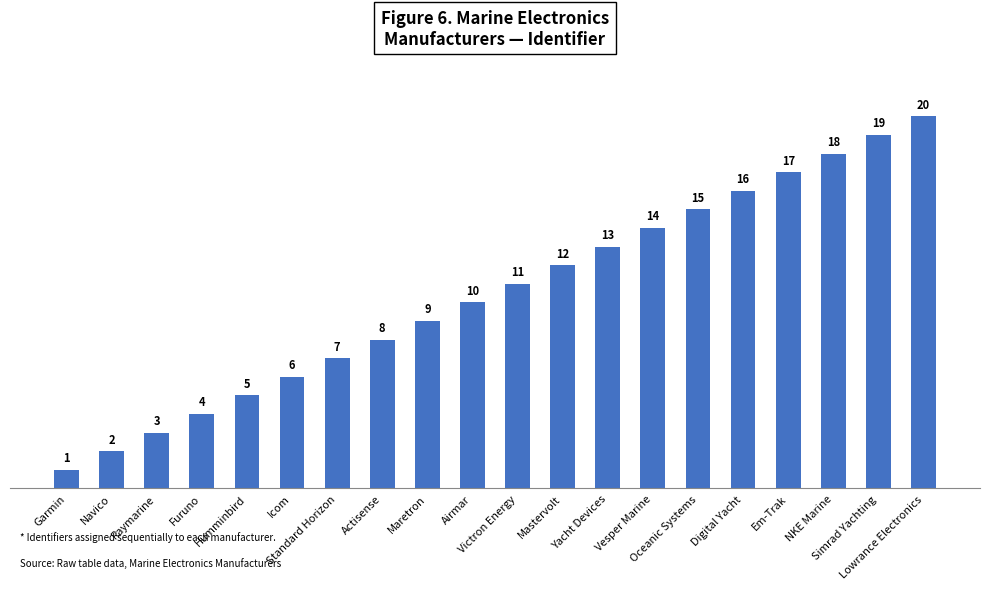

Rank the categories by value from highest to lowest.

Lowrance Electronics, Simrad Yachting, NKE Marine, Em-Trak, Digital Yacht, Oceanic Systems, Vesper Marine, Yacht Devices, Mastervolt, Victron Energy, Airmar, Maretron, Actisense, Standard Horizon, Icom, Humminbird, Furuno, Raymarine, Navico, Garmin